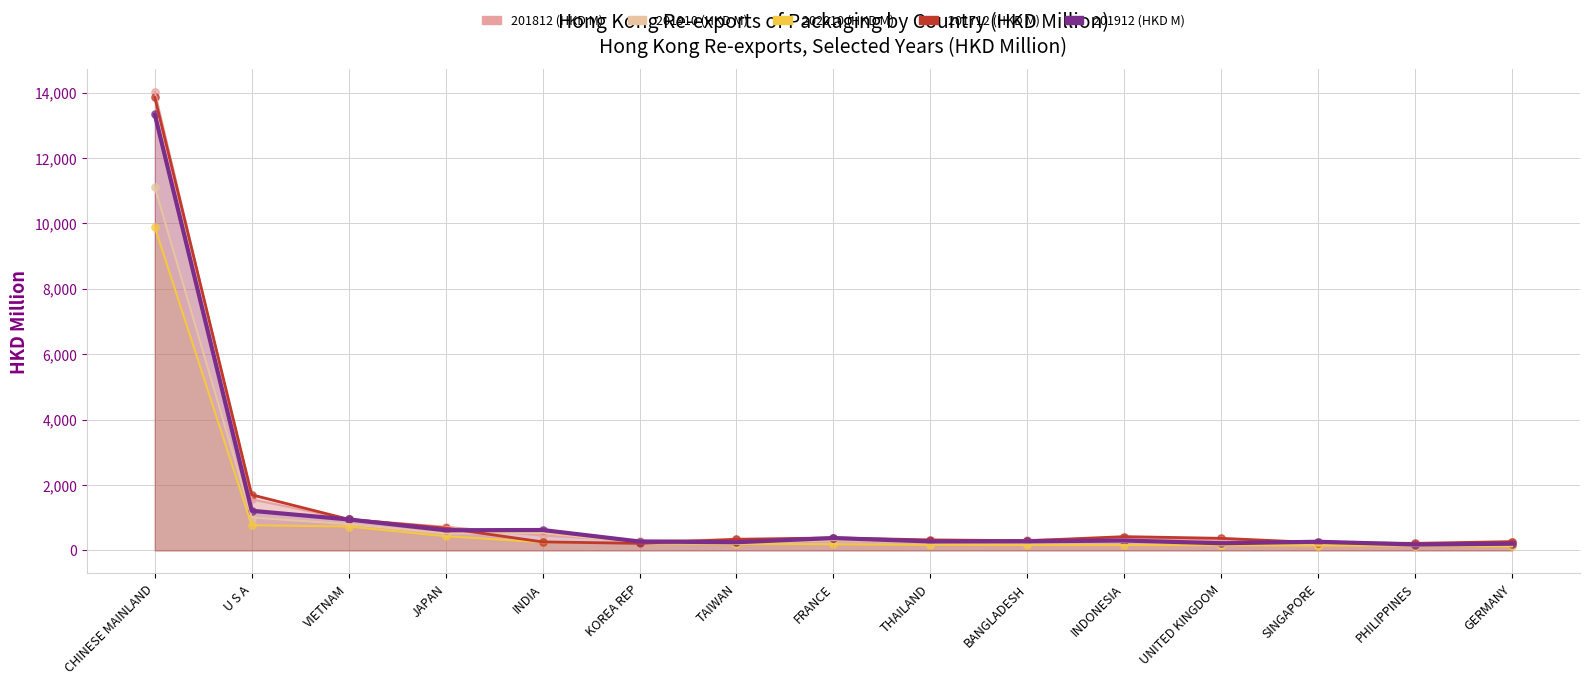

Is the value of 201712 (HKD M) at INDIA greater than the value of 201812 (HKD M) at CHINESE MAINLAND?

No